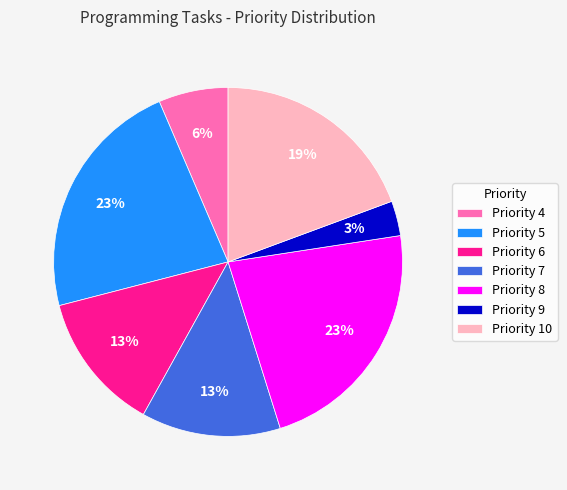

Count the number of slices in the pie.

7